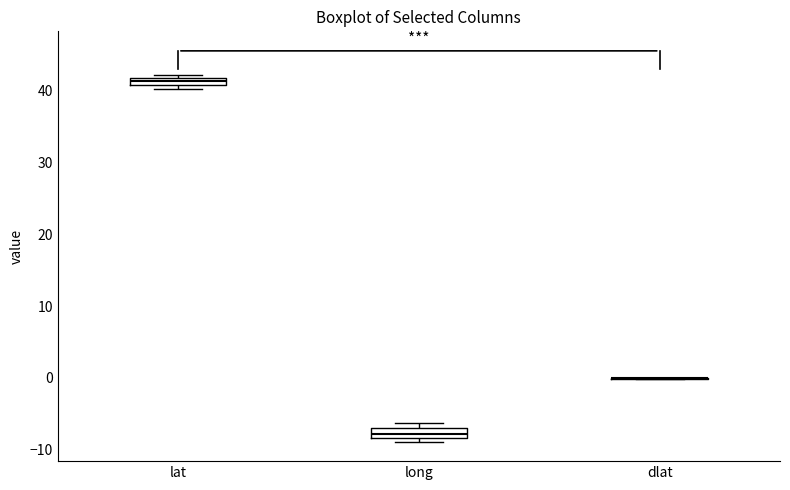

Where is the upper edge of the box for long on the y-axis? The values are not printed on the chart, so give them approximately, as read against the axis.

-7